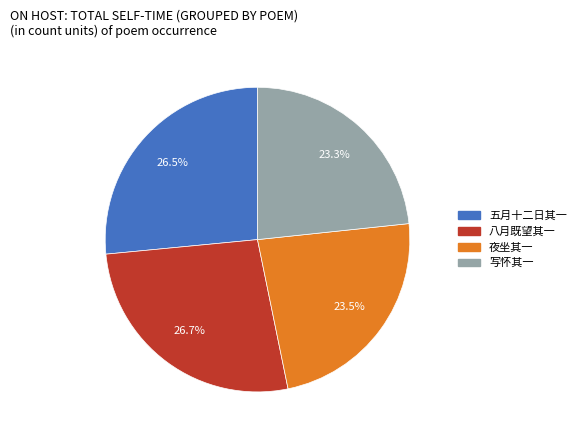

Which has a higher value, 写怀其一 or 八月既望其一?

八月既望其一